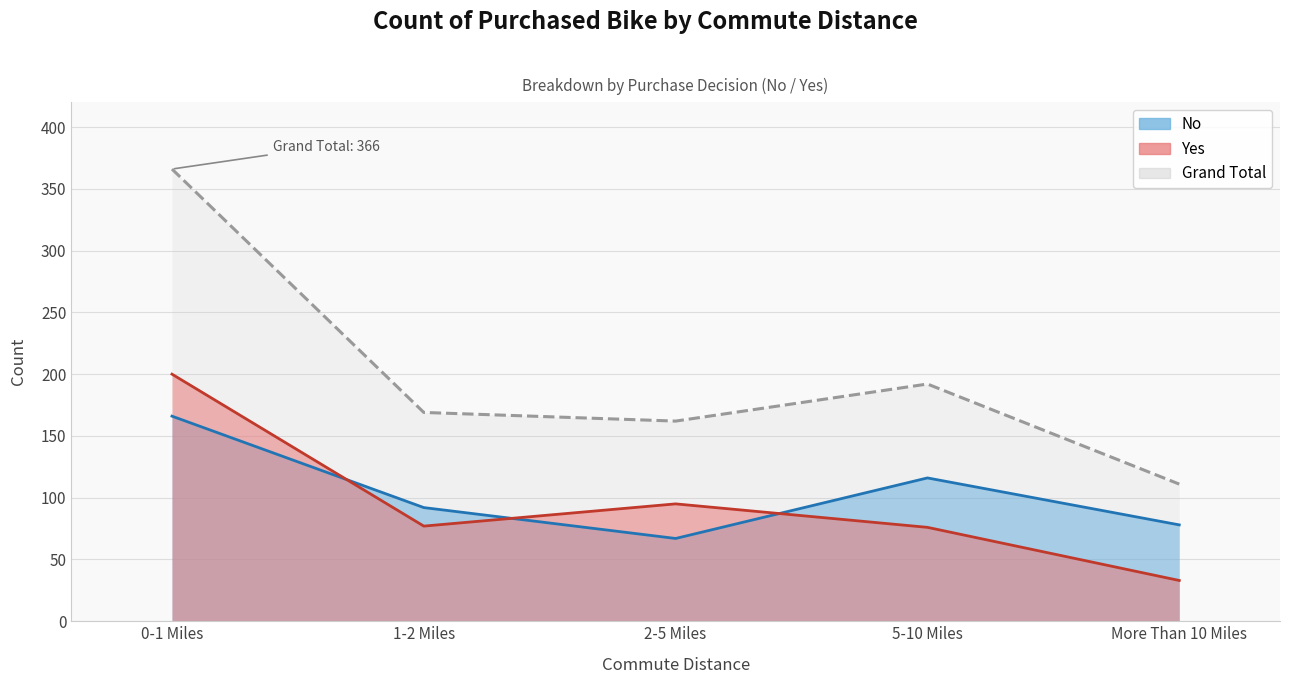

Which category has the highest value across all series?

0-1 Miles